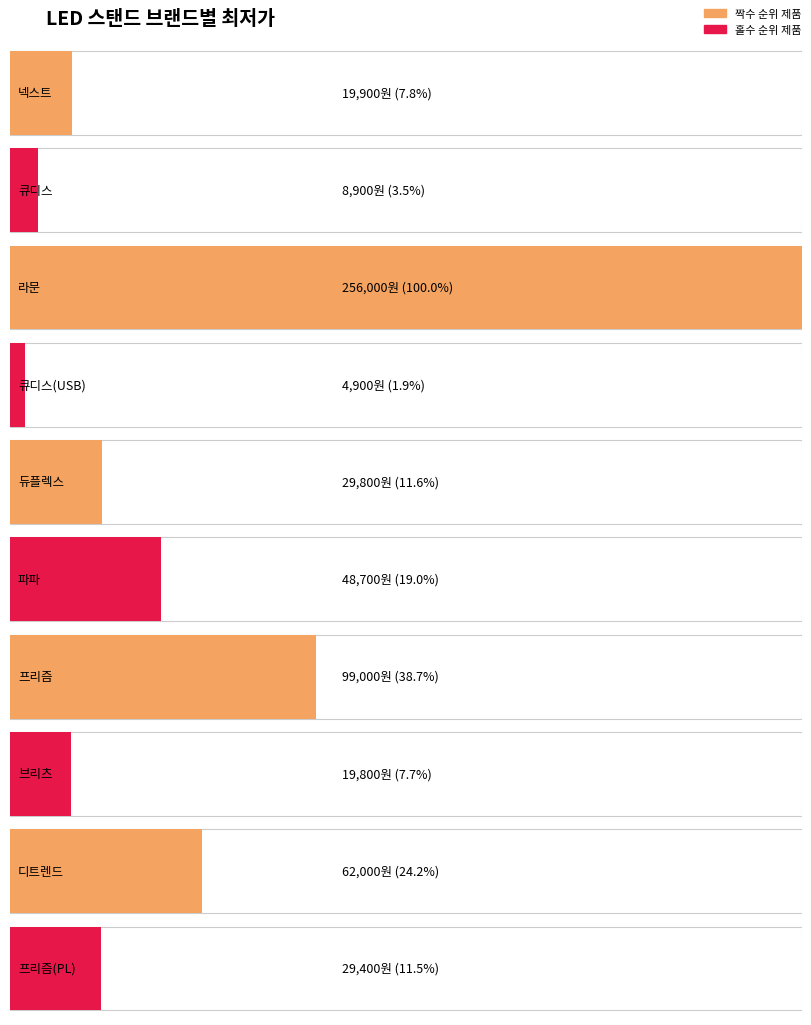

List the labels in order of value, largest first.

라문, 프리즘, 디트렌드, 파파, 듀플렉스, 프리즘(PL), 넥스트, 브리츠, 큐디스, 큐디스(USB)